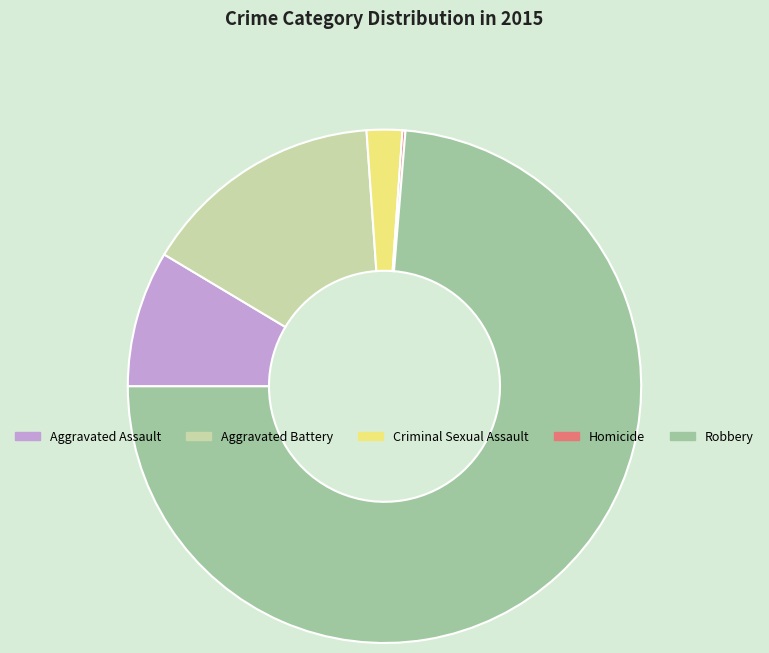

Which slice represents more than half of the pie?

Robbery